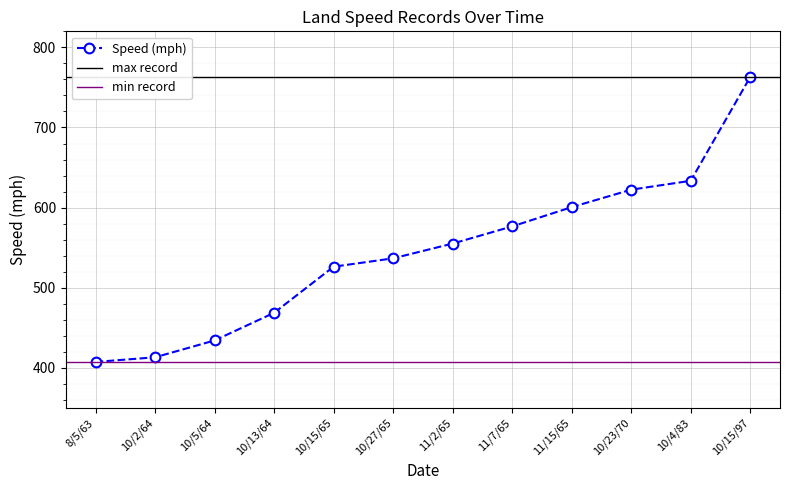

What is the maximum value shown in the chart?

763.0